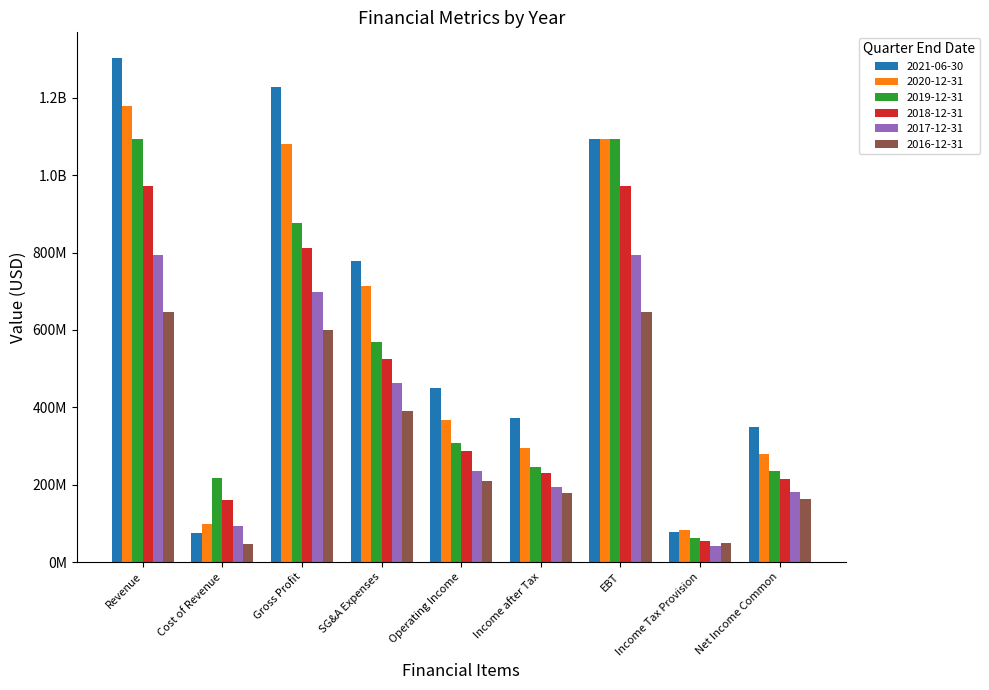

What is the label of the 6th bar from the left?

Income after Tax